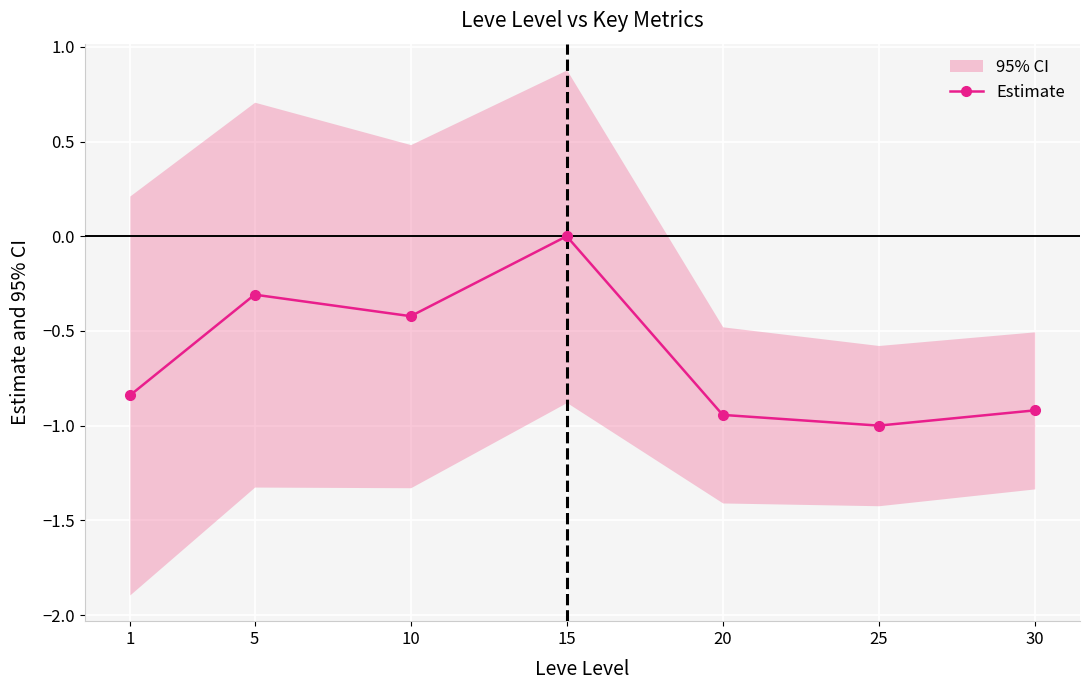

List the labels in order of value, largest first.

15, 5, 10, 1, 30, 20, 25